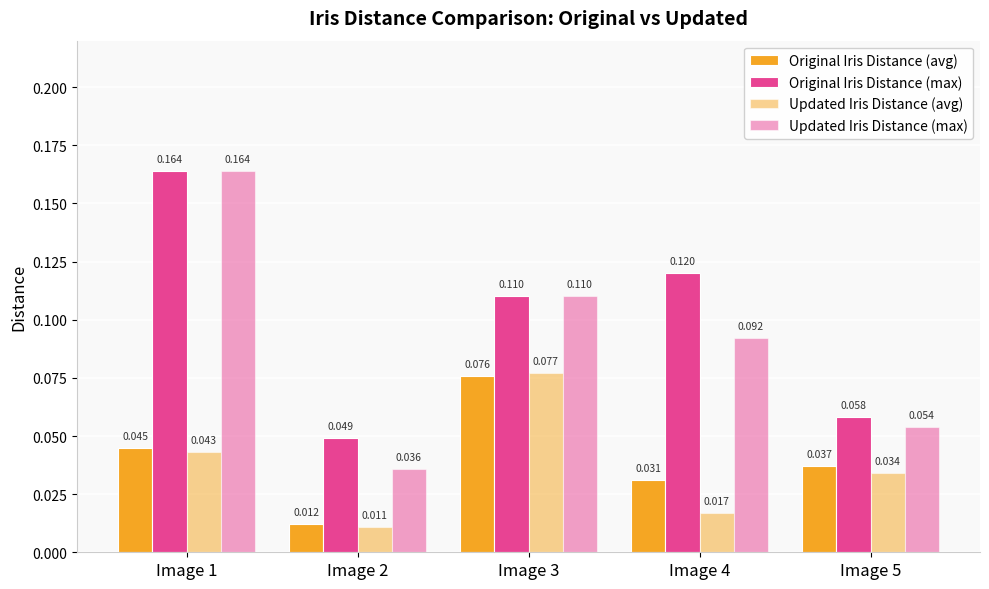

Which series has the largest total across all categories?

Original Iris Distance (max)